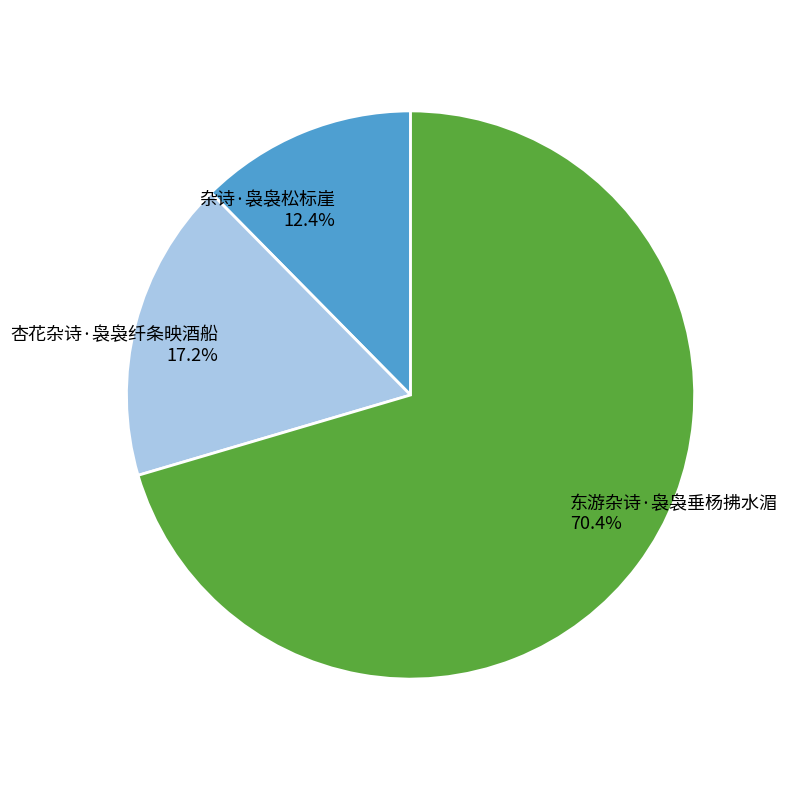

What percentage is the 杂诗·袅袅松标崖 slice, to the nearest percent?

12%